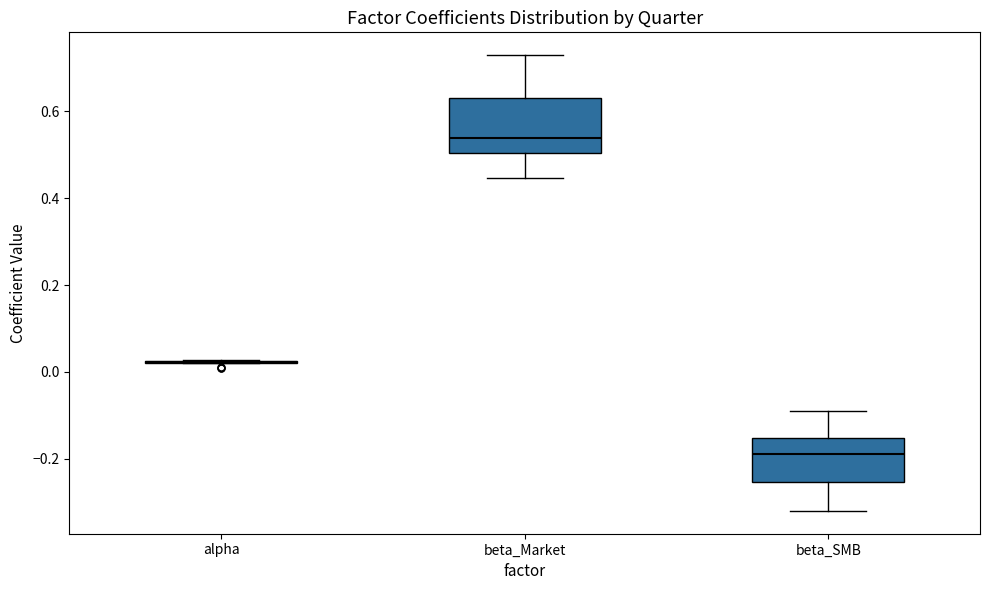

Reading left to right, read every box against the y-axis: the position of its median line, the range the box covers, and the ends of its whiskers. The values are not printed on the chart, so give them approximately, as read against the axis.

alpha: box collapsed to a line at 0.02, whiskers 0.02 to 0.02
beta_Market: median 0.54, box 0.50 to 0.64, whiskers 0.44 to 0.72
beta_SMB: median -0.18, box -0.26 to -0.16, whiskers -0.32 to -0.10